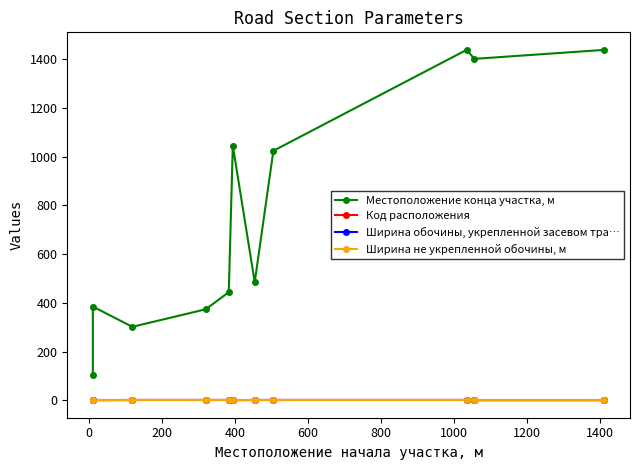

How many categories are shown in the chart?

11